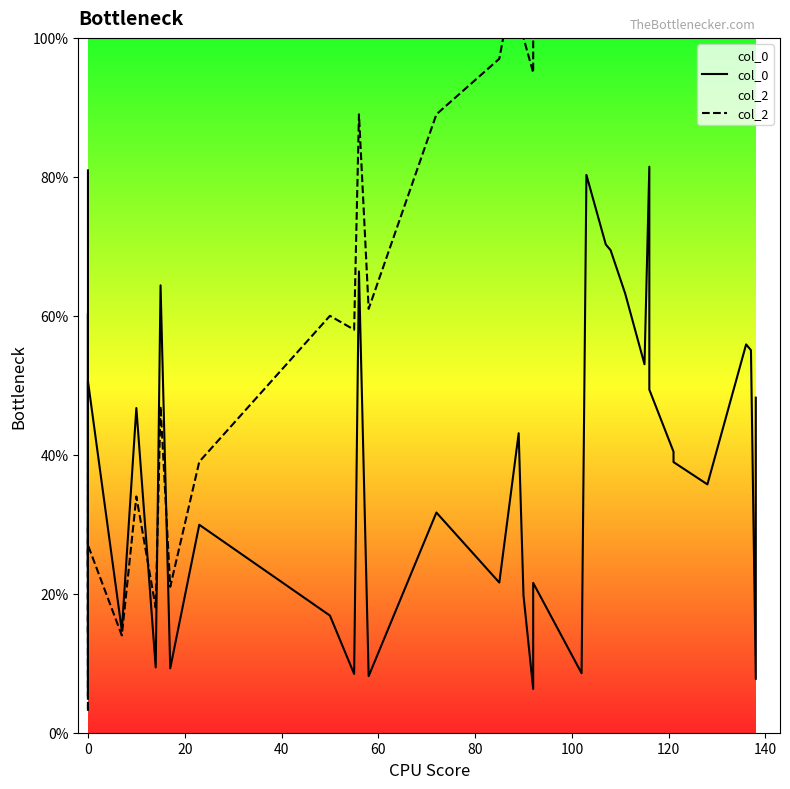

What is the lowest value of the col_2 series?

3.0